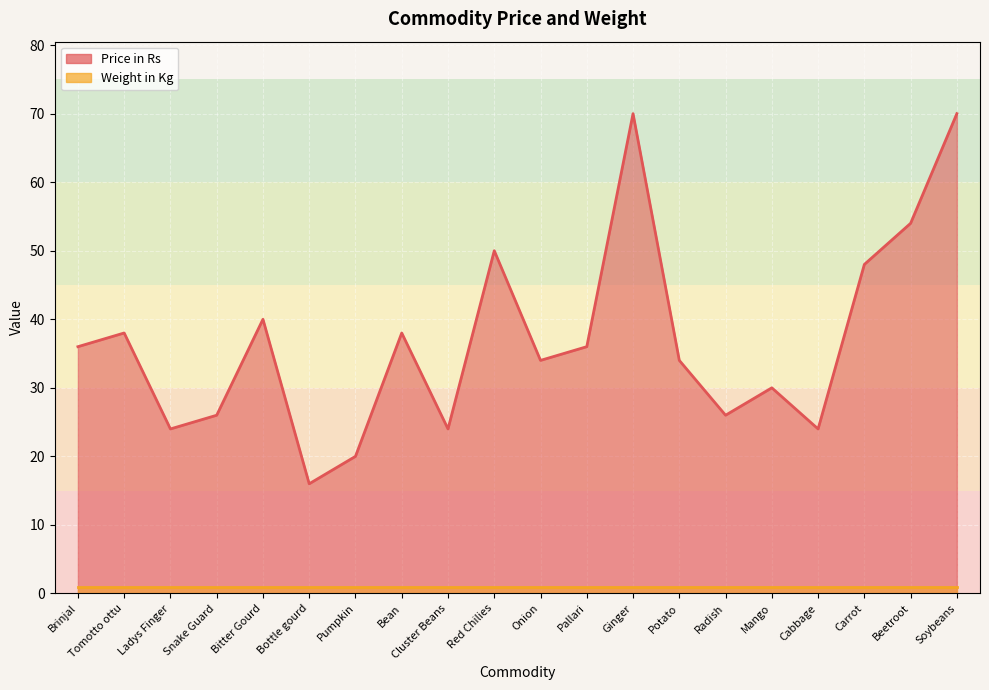

Approximately how many times larger is the value at Carrot compared to Soybeans?

0.7